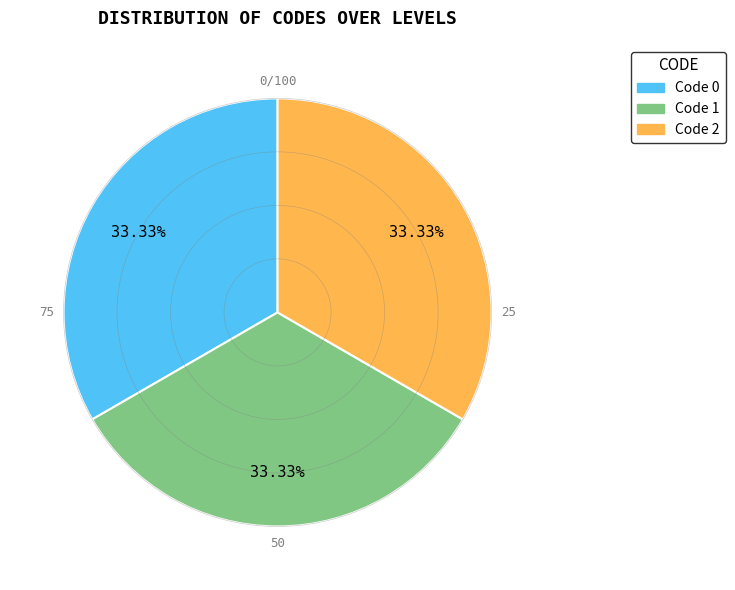

Does any single category account for the majority?

No